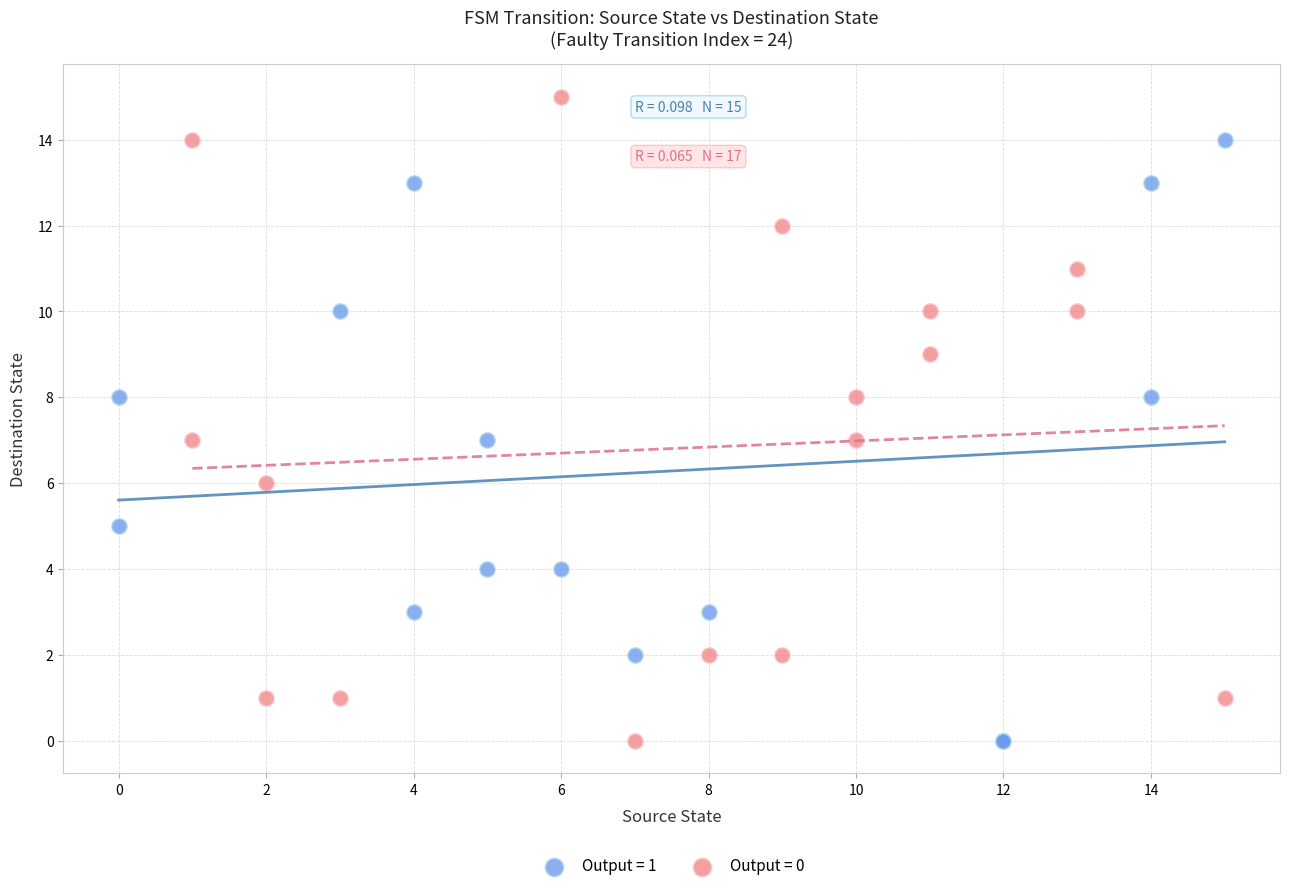

Which series reaches the maximum Y coordinate?

Output = 0